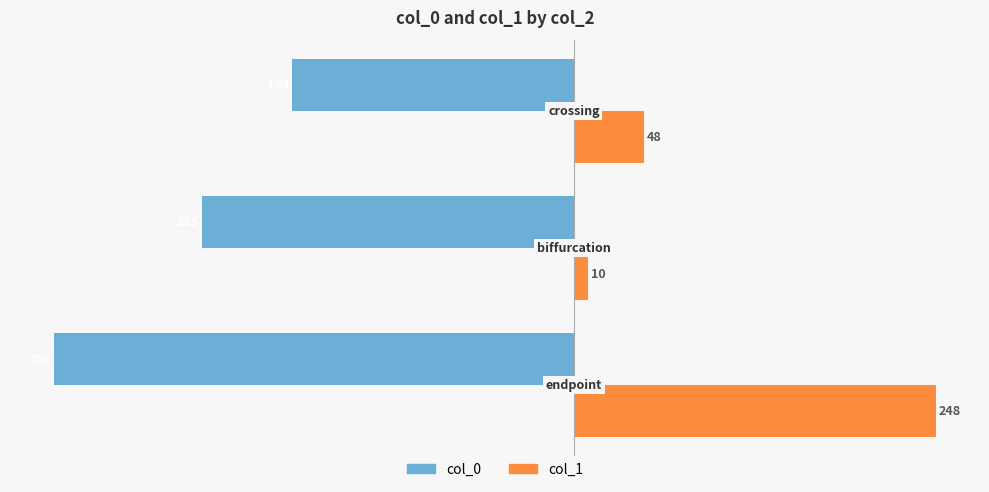

What is the minimum value for col_0?

-356